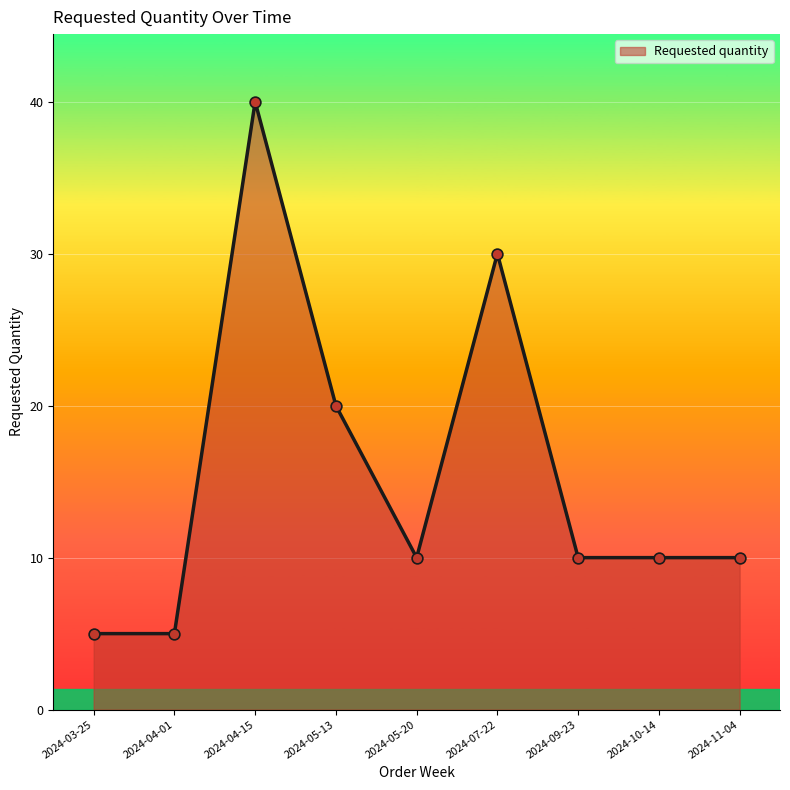

Does the chart have visible grid lines?

Yes